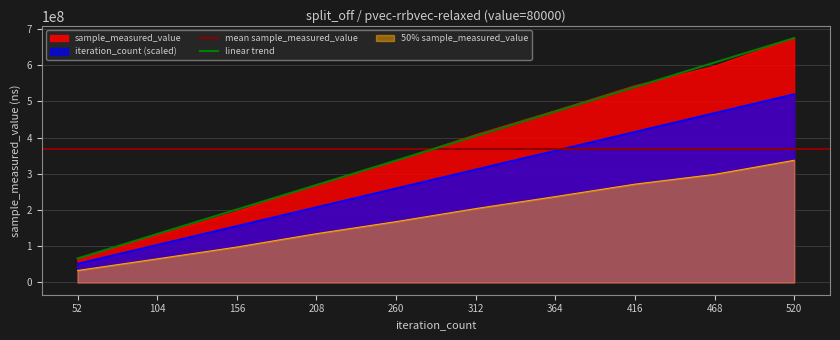

At how many categories does at least one series exceed 477867764?

3